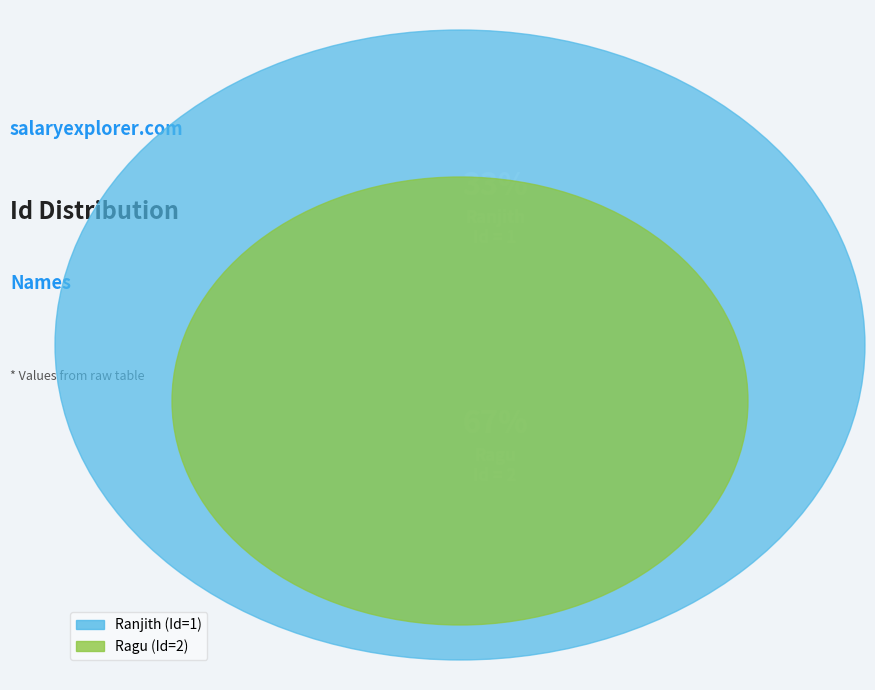

Which category has the smallest portion of the pie?

Ranjith